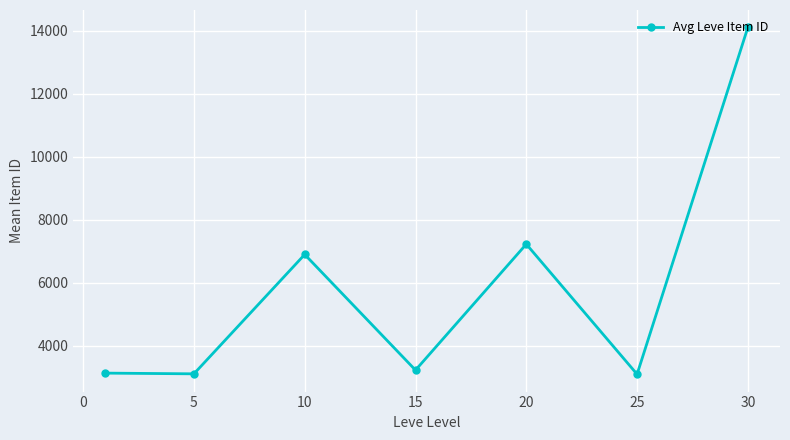

What is the value of the 3rd point from the left?

6896.7